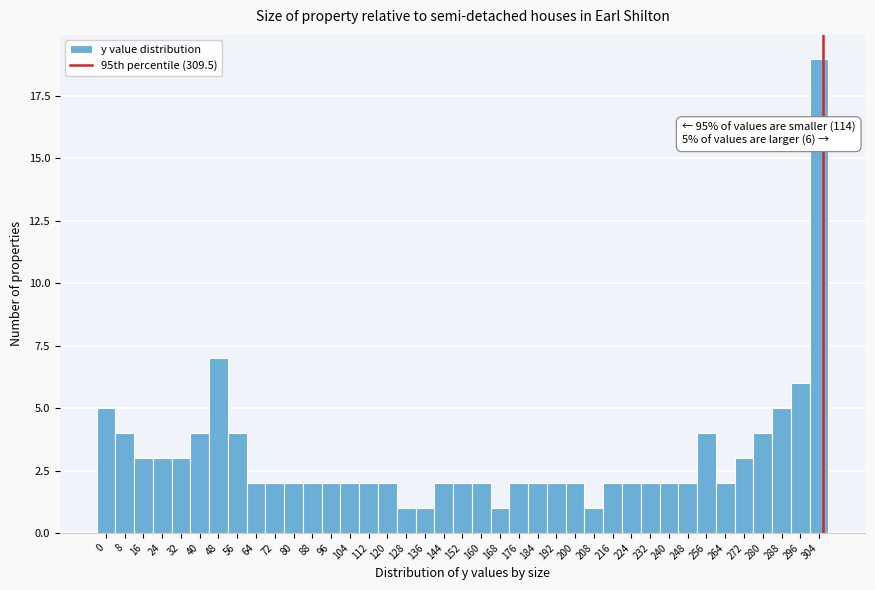

What is the value of the 38th bar from the left?

6